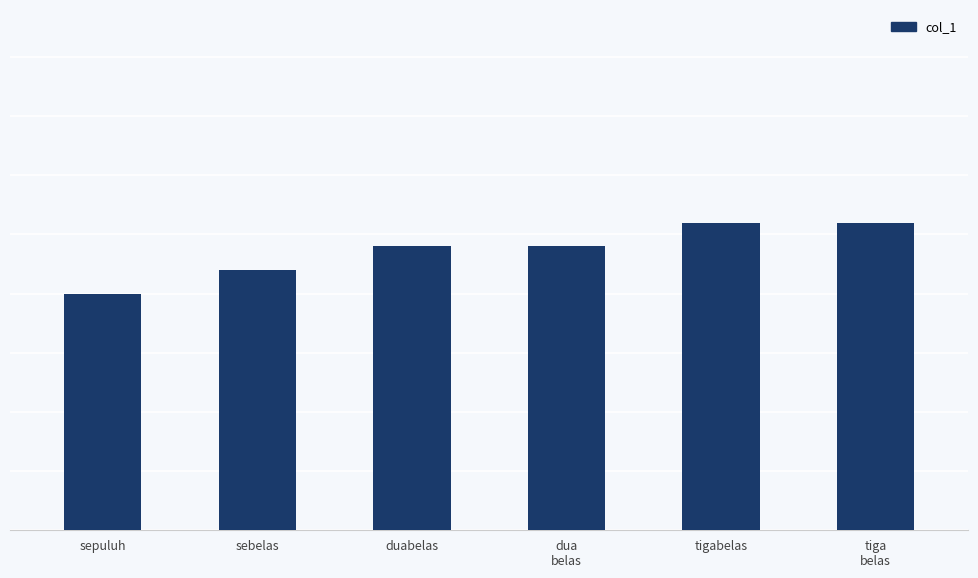

How many values are between 11 and 13?

5